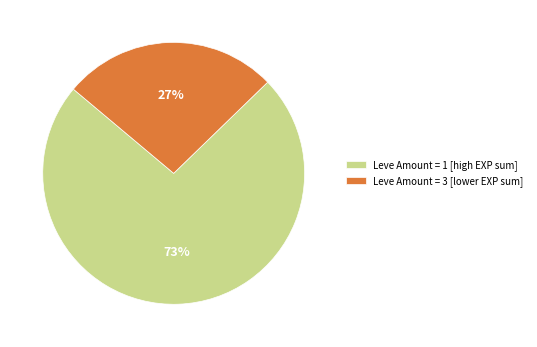

To the nearest percent, what is the average slice percentage?

50%